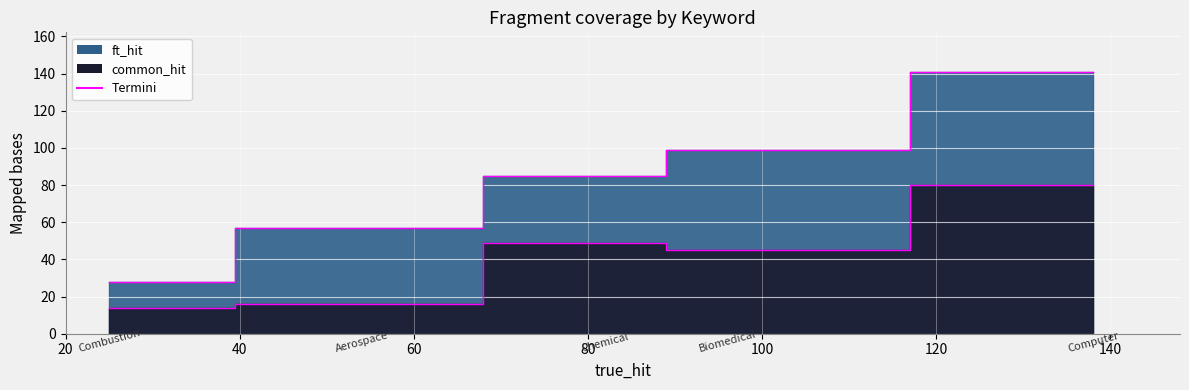

What is the difference between the maximum and second lowest values in the common_hit series?

64